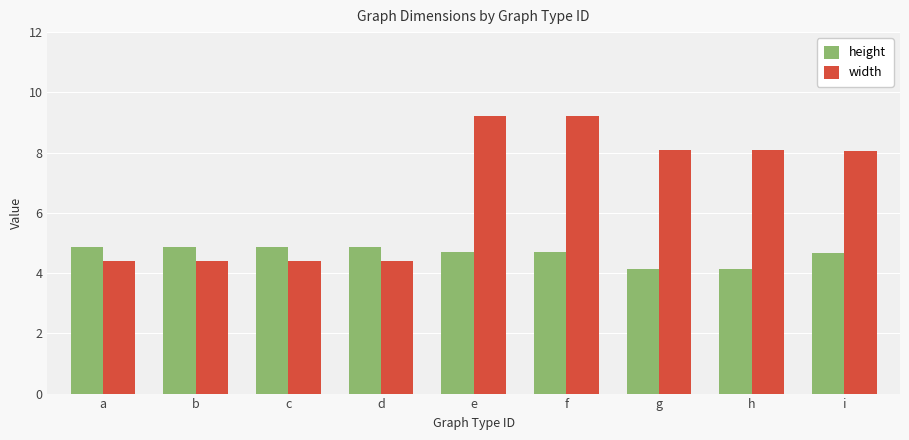

At g, list the series in order from smallest to largest.

height, width